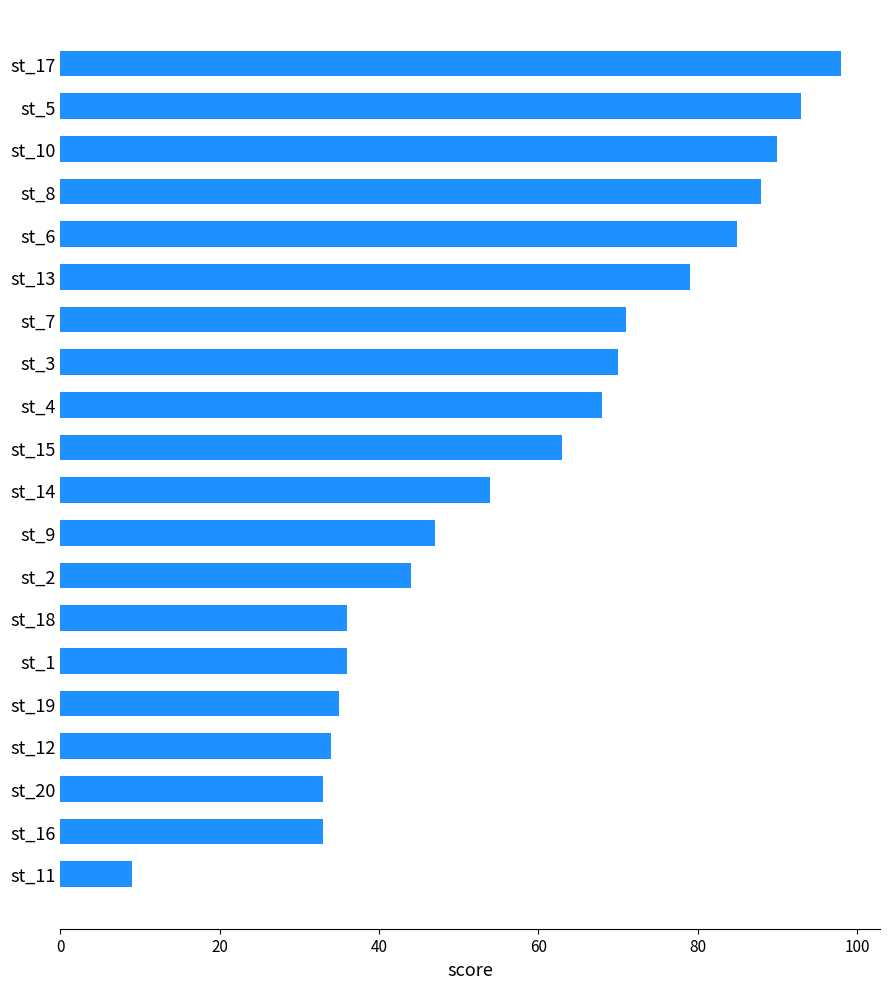

How many bars are there in total?

20